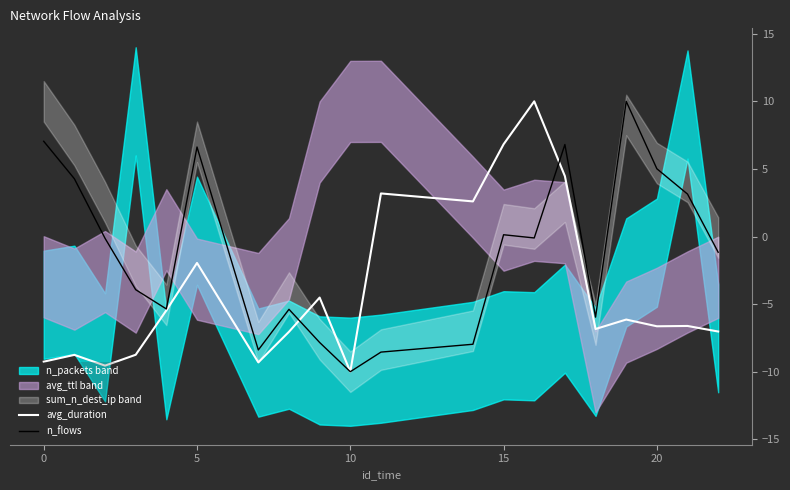

Rank the series at 10 from highest to lowest value.

n_flows, avg_duration